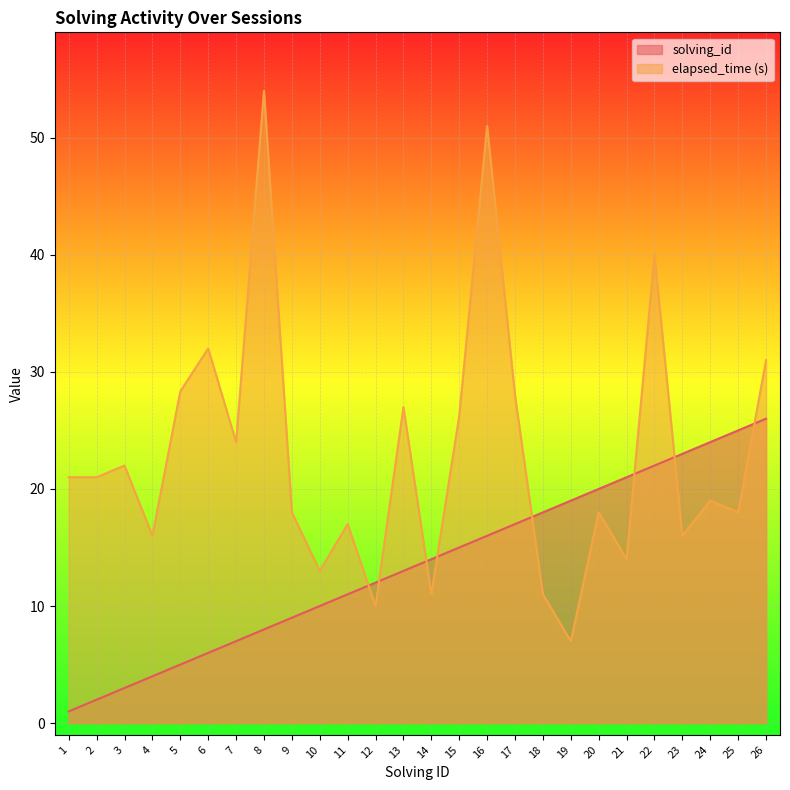

At which category is the sum across all series the highest?

16